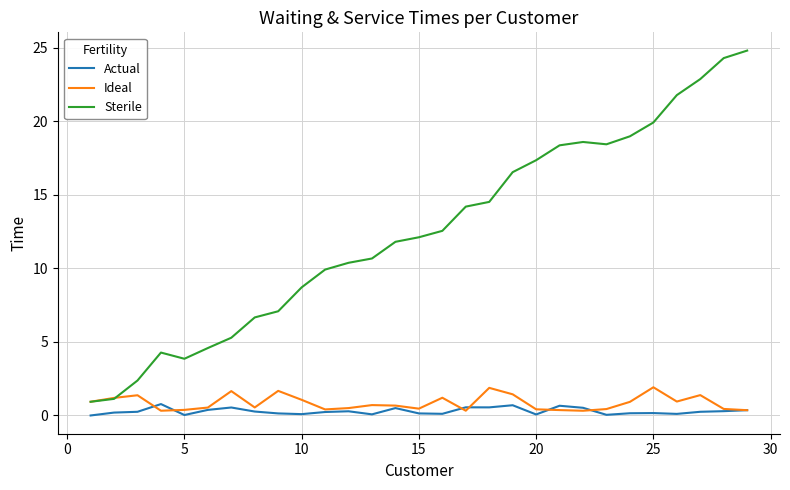

Which series has the widest spread of values?

Sterile